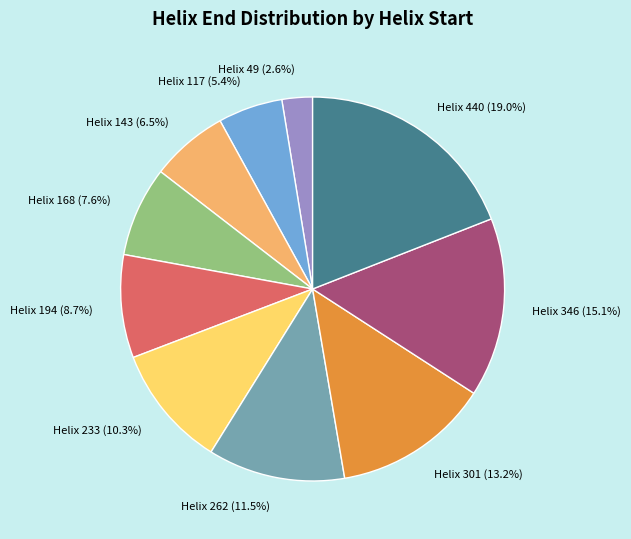

Do Helix 117 (5.4%) and Helix 143 (6.5%) together represent more than half of the pie?

No